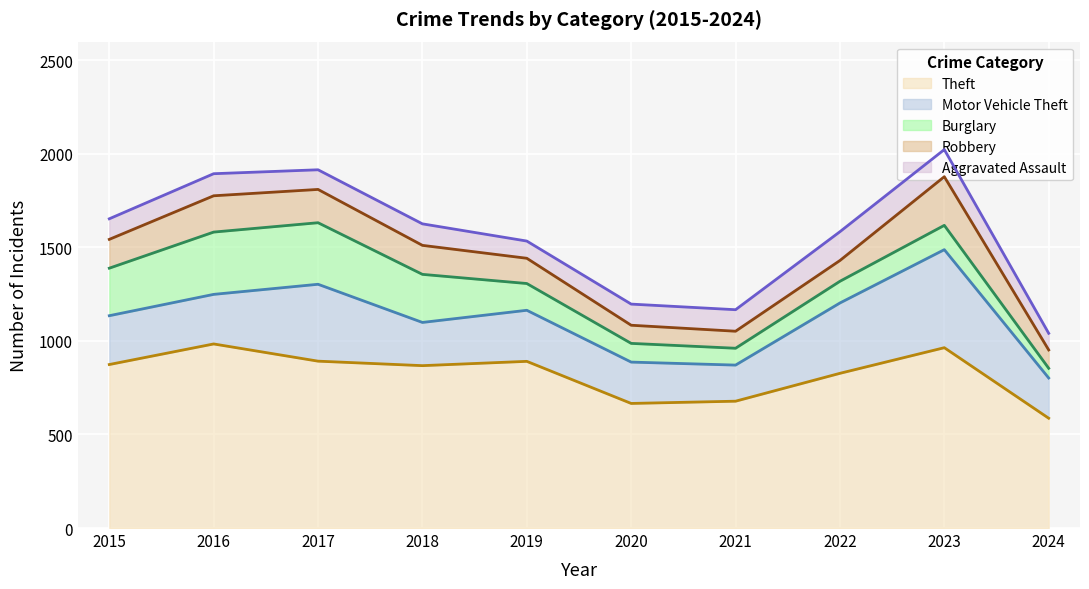

At which category does Aggravated Assault reach its first local valley?

2017